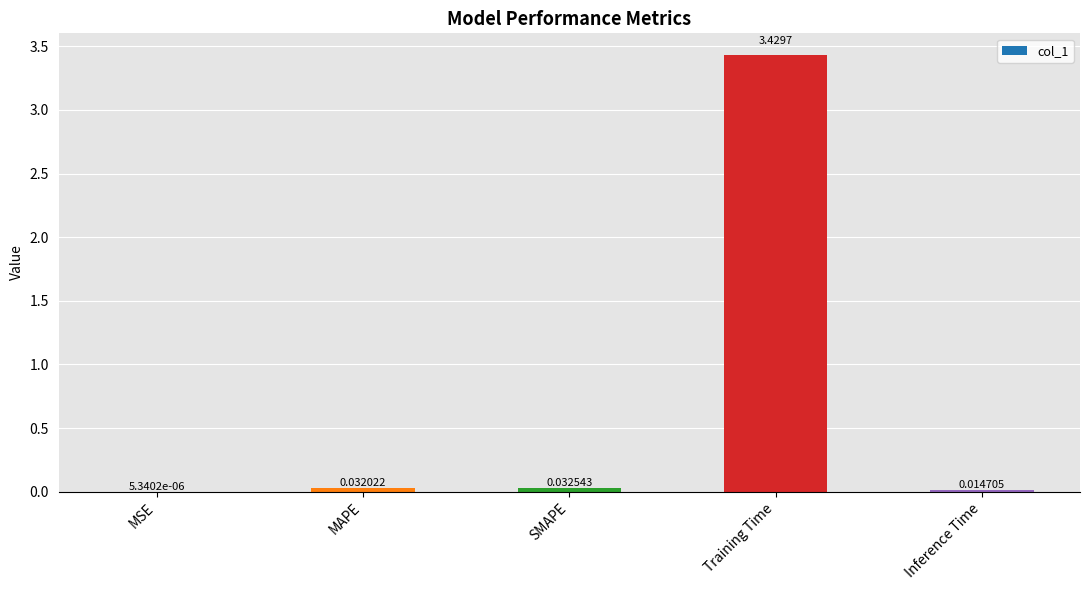

At which label is the value closest to 1?

SMAPE